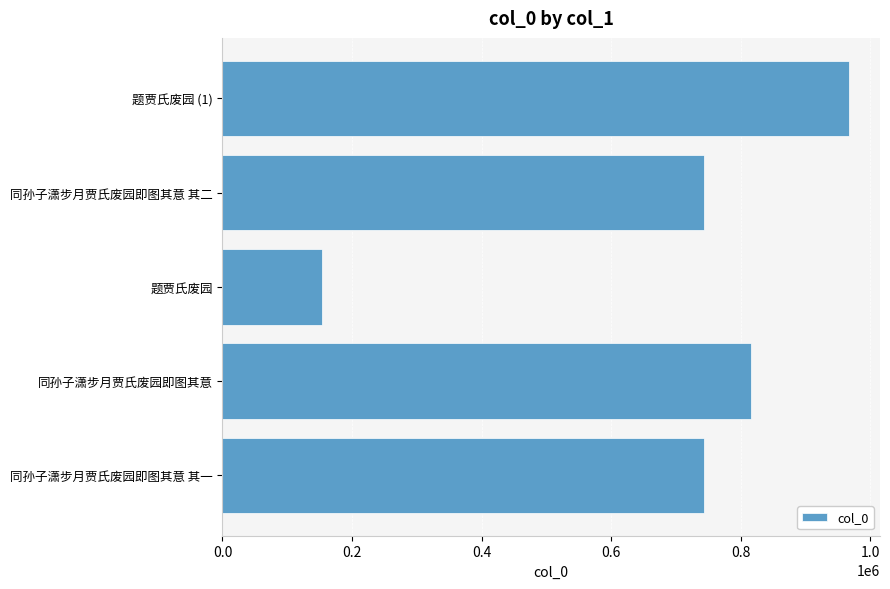

Read the value at 同孙子潇步月贾氏废园即图其意, to the nearest 50.

815700